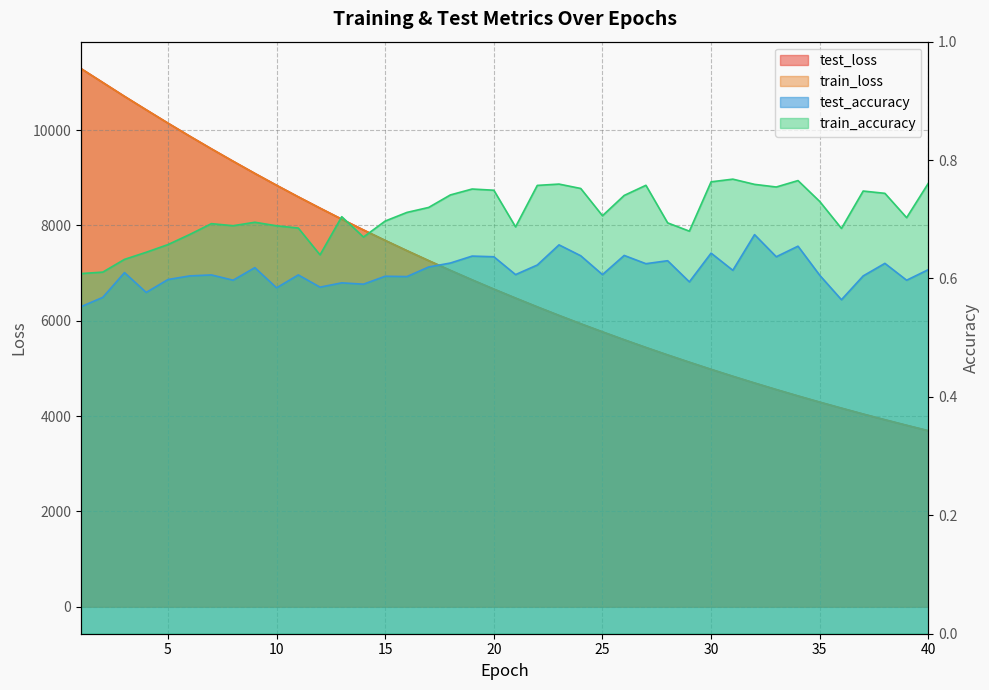

Reading left to right, transcribe all the data shown in this chart.

test_loss: 1=11289.4	2=10998.3	3=10707.3	4=10425.0	5=10145.8	6=9872.7	7=9606.4	8=9346.1	9=9090.7	10=8842.1	11=8599.2	12=8362.8	13=8130.5	14=7904.5	15=7685.1	16=7470.3	17=7261.3	18=7056.5	19=6857.7	20=6663.7	21=6475.4	22=6290.7	23=6111.3	24=5936.7	25=5767.1	26=5600.8	27=5439.2	28=5282.3	29=5129.9	30=4980.2	31=4835.1	32=4694.0	33=4556.6	34=4422.7	35=4292.7	36=4166.7	37=4043.0	38=3923.0	39=3807.0	40=3692.9
train_loss: 1=11287.8	2=10996.7	3=10706.2	4=10423.6	5=10145.0	6=9871.8	7=9605.4	8=9345.0	9=9089.8	10=8840.9	11=8598.0	12=8361.7	13=8129.4	14=7903.8	15=7684.0	16=7469.3	17=7260.1	18=7055.6	19=6856.7	20=6662.8	21=6474.5	22=6289.8	23=6110.6	24=5935.9	25=5766.2	26=5600.0	27=5438.5	28=5281.6	29=5129.0	30=4979.4	31=4834.3	32=4693.3	33=4555.8	34=4422.1	35=4292.1	36=4165.7	37=4042.2	38=3922.3	39=3806.1	40=3692.3
test_accuracy: 1=0.6	2=0.6	3=0.6	4=0.6	5=0.6	6=0.6	7=0.6	8=0.6	9=0.6	10=0.6	11=0.6	12=0.6	13=0.6	14=0.6	15=0.6	16=0.6	17=0.6	18=0.6	19=0.6	20=0.6	21=0.6	22=0.6	23=0.7	24=0.6	25=0.6	26=0.6	27=0.6	28=0.6	29=0.6	30=0.6	31=0.6	32=0.7	33=0.6	34=0.7	35=0.6	36=0.6	37=0.6	38=0.6	39=0.6	40=0.6
train_accuracy: 1=0.6	2=0.6	3=0.6	4=0.6	5=0.7	6=0.7	7=0.7	8=0.7	9=0.7	10=0.7	11=0.7	12=0.6	13=0.7	14=0.7	15=0.7	16=0.7	17=0.7	18=0.7	19=0.8	20=0.7	21=0.7	22=0.8	23=0.8	24=0.8	25=0.7	26=0.7	27=0.8	28=0.7	29=0.7	30=0.8	31=0.8	32=0.8	33=0.8	34=0.8	35=0.7	36=0.7	37=0.7	38=0.7	39=0.7	40=0.8